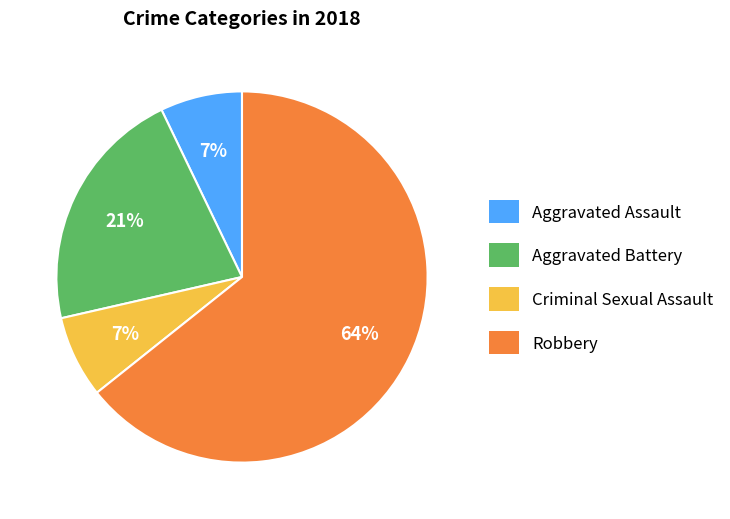

Which slice is the largest?

Robbery